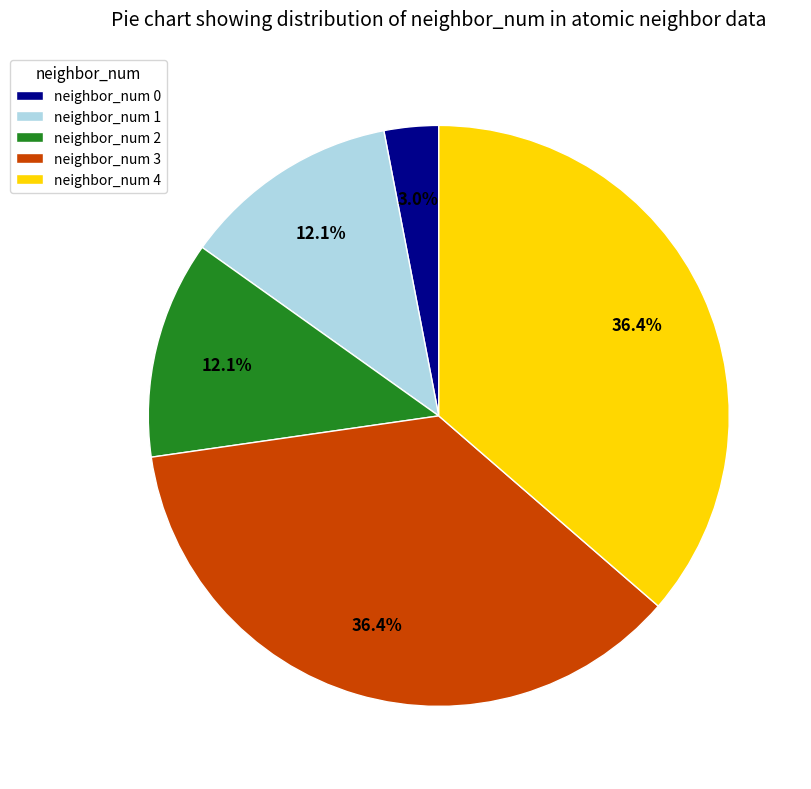

Count the number of slices in the pie.

5